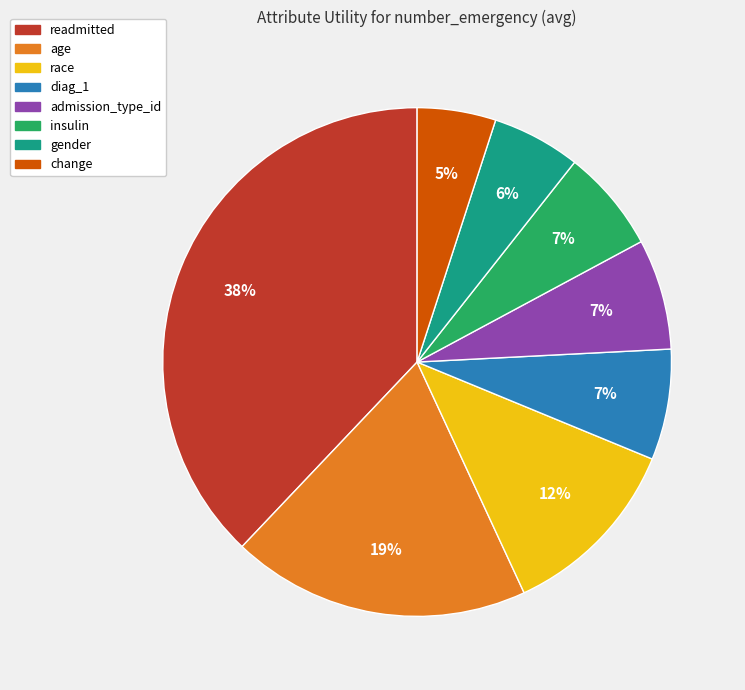

Between insulin and age, which is larger?

age